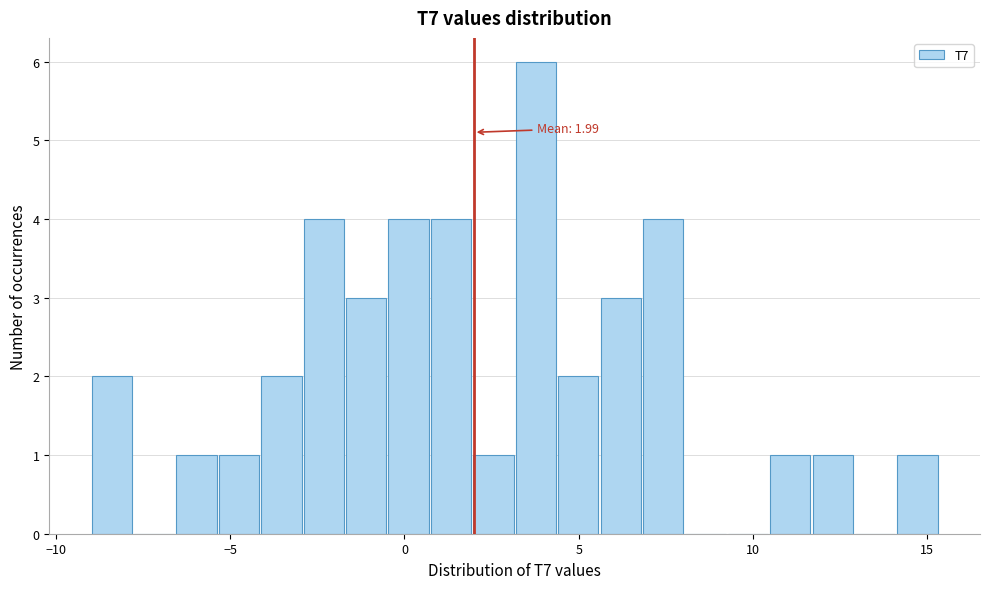

Around what value on the x-axis is the tallest bar? Give the approximate position of its centre, as read against the axis.

4.0